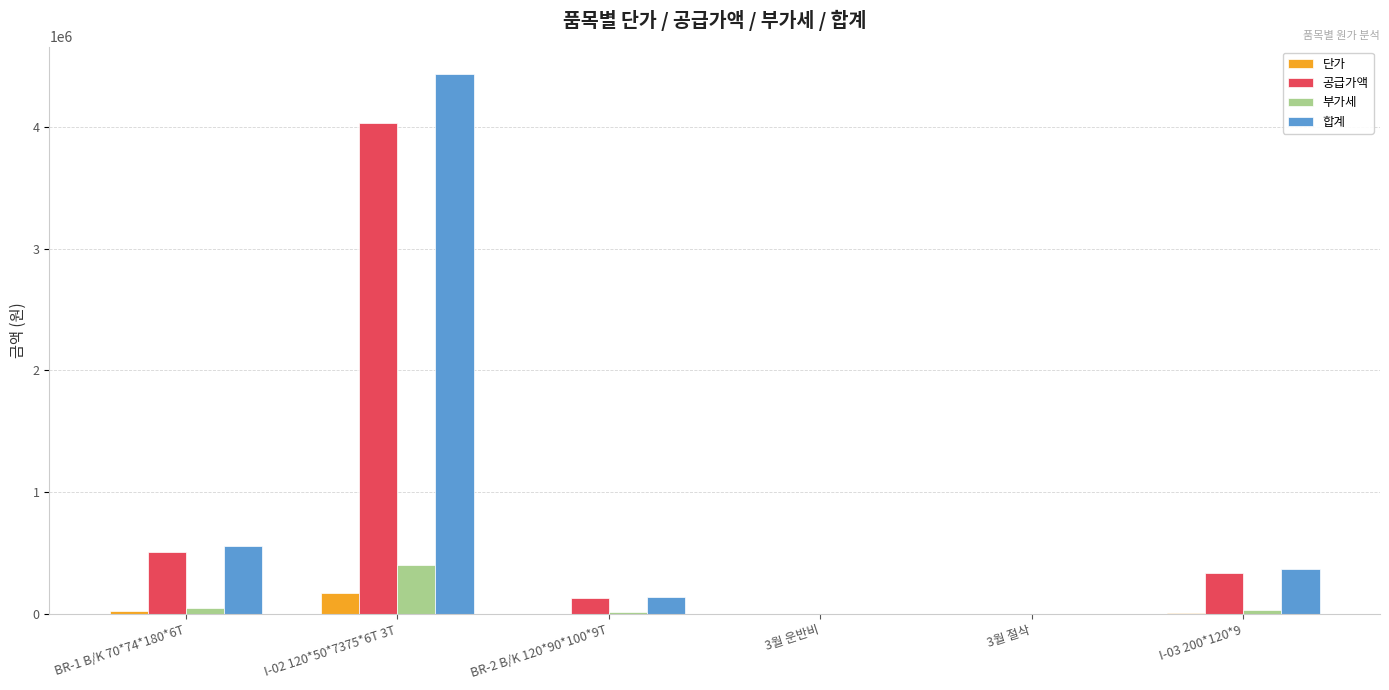

How many groups of bars are there?

6